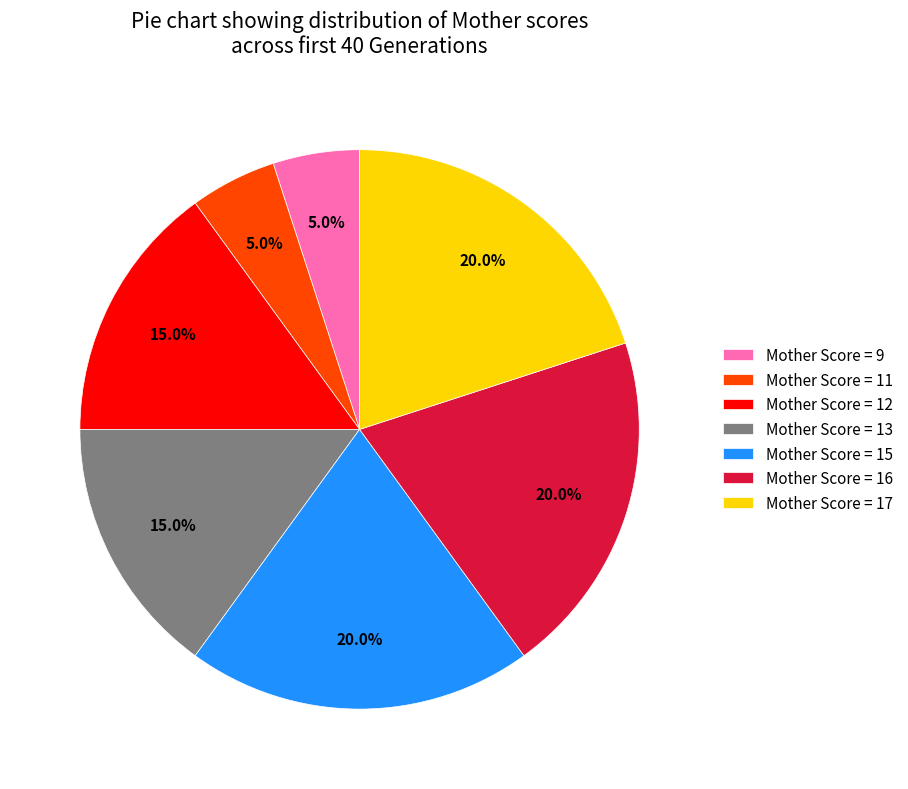

Is there a majority slice in this chart?

No